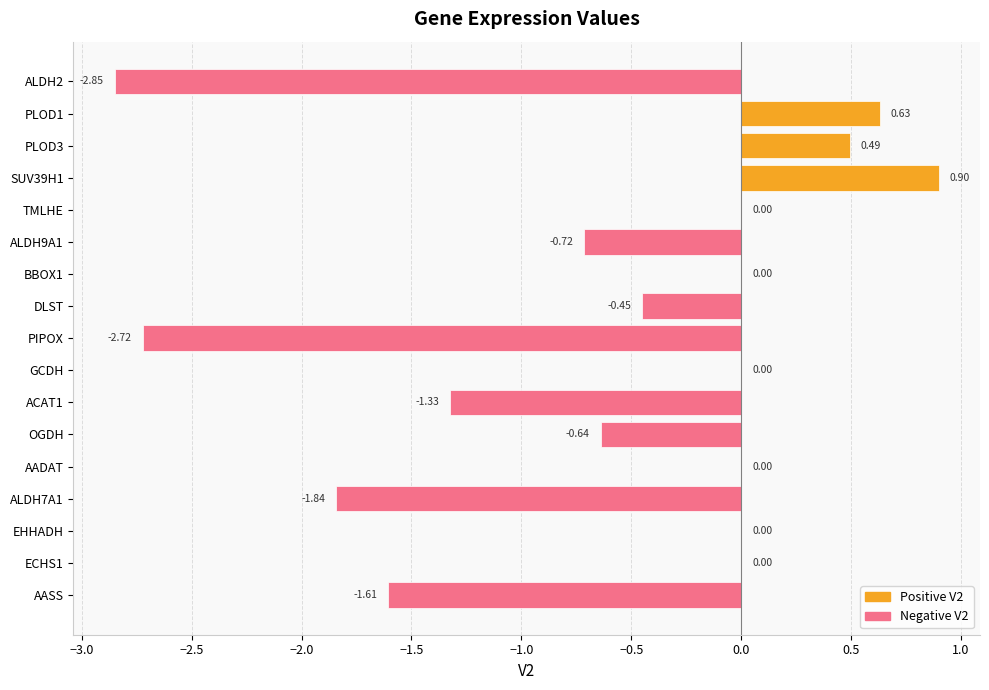

What is the sum of all values?

-10.1